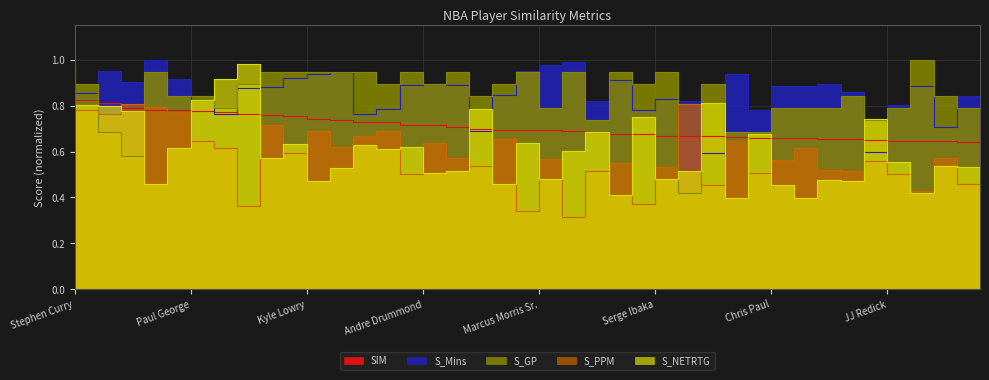

How many interior local peaks does the S_Mins series have?

11